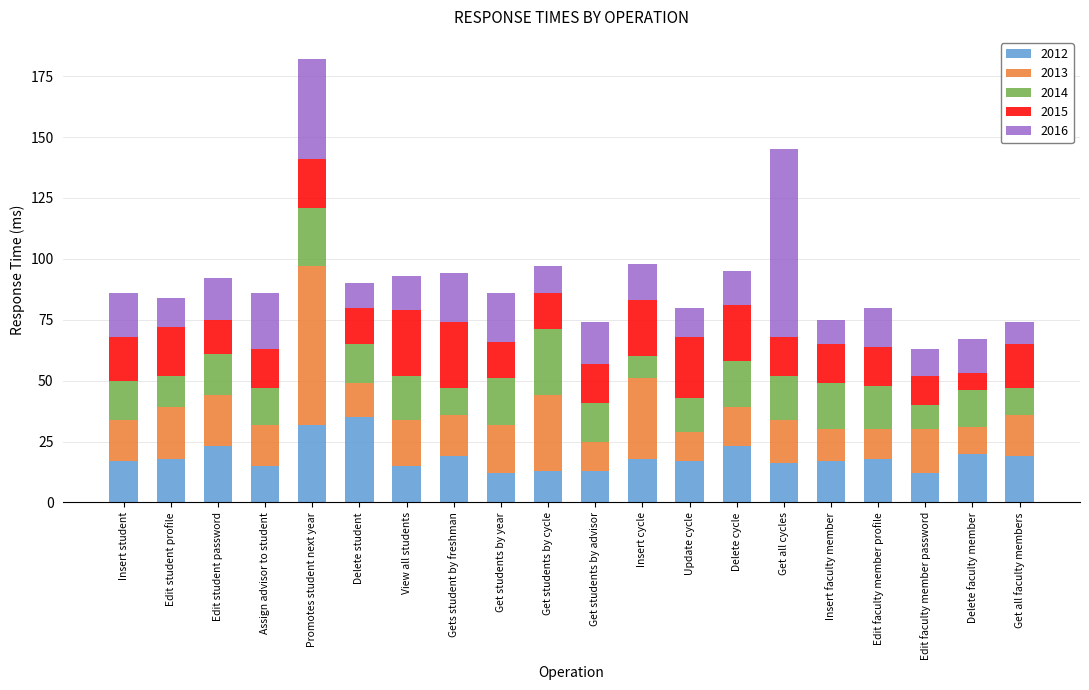

The value of 2012 at Insert faculty member is 5. True or false?

False